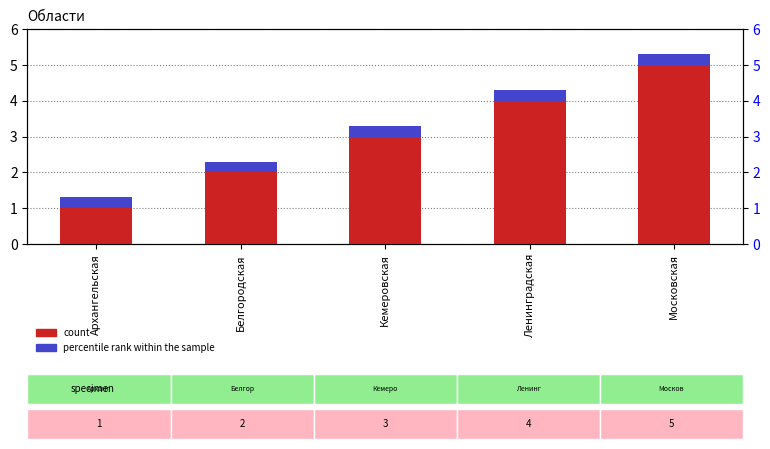

What is the total value across all series at Кемеровская?

3.3